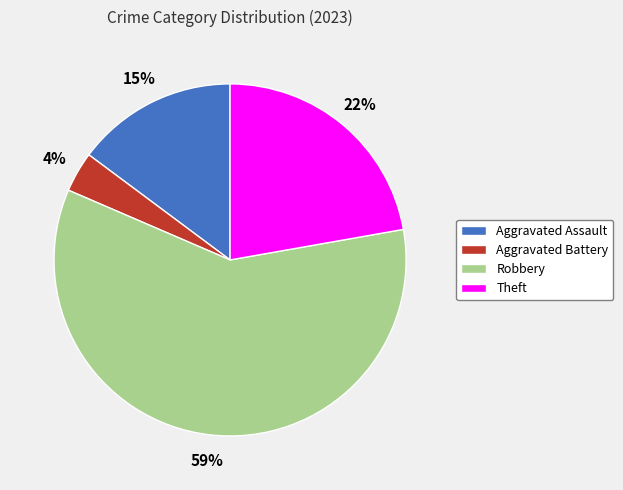

What is the ratio of the value at Robbery to the value at Theft?

2.7